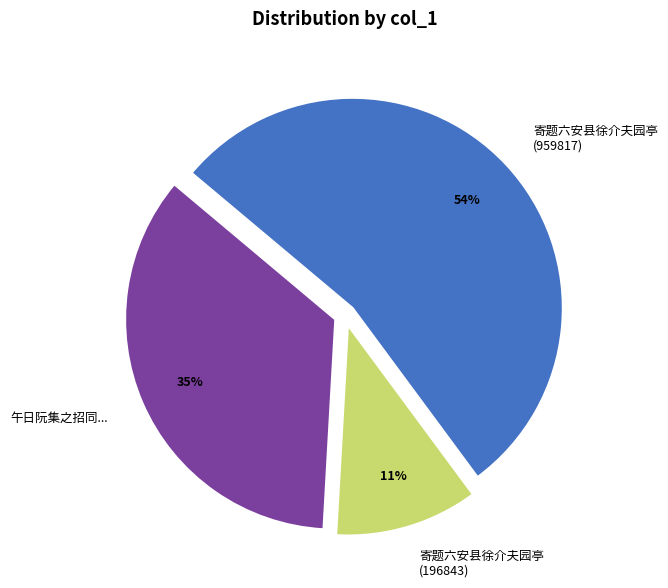

Rank the categories by value from lowest to highest.

寄题六安县徐介夫园亭 (196843), 午日阮集之招同..., 寄题六安县徐介夫园亭 (959817)